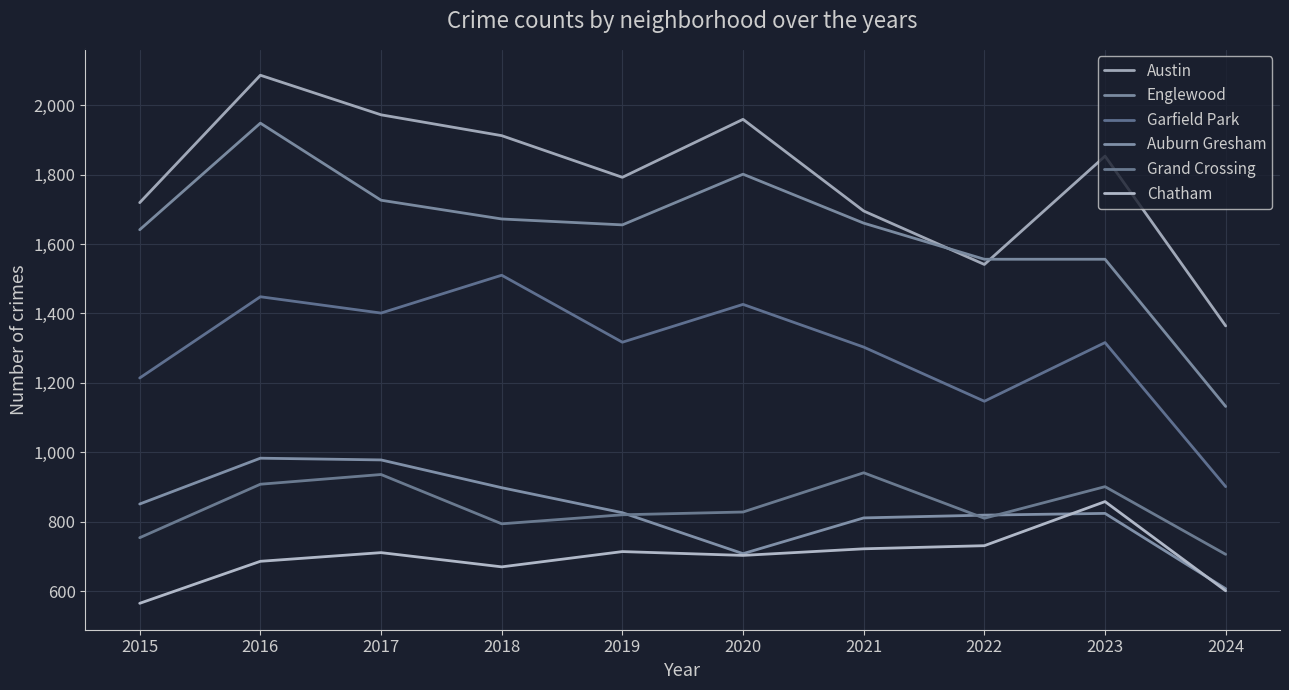

What is the total value across all series at 2015?

6744